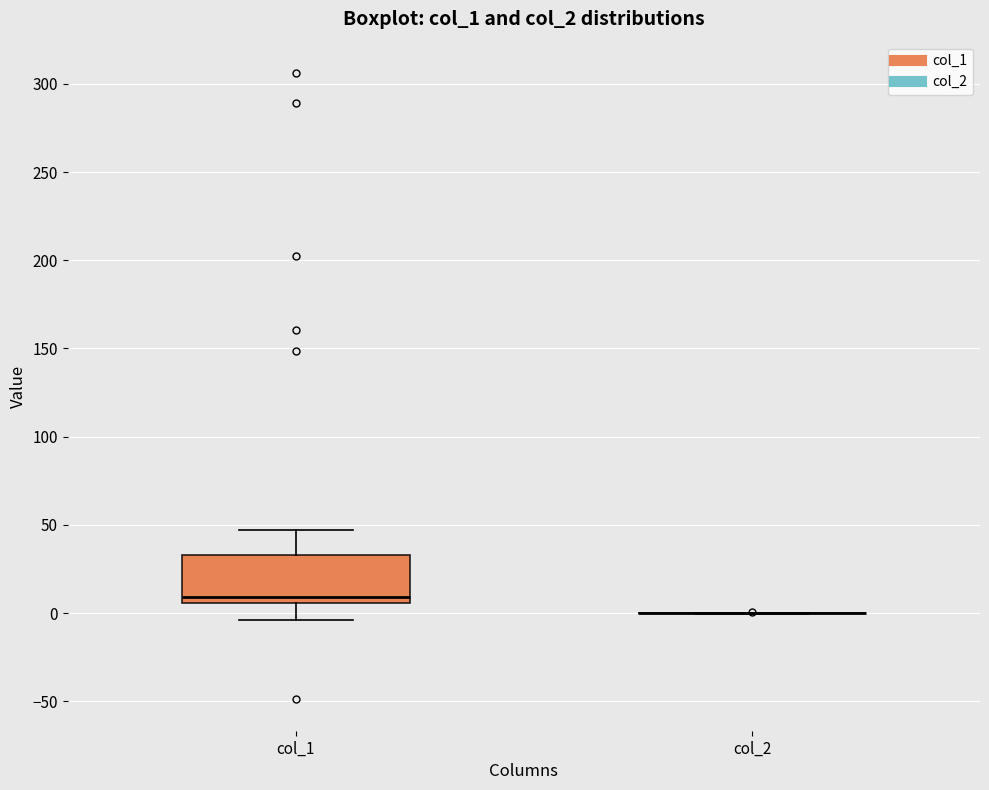

Reading left to right, transcribe this box plot: for each box, give where its median line is, the range the box spans, and where its two whiskers end, as read against the y-axis. The values are not printed on the chart, so give them approximately, as read against the axis.

col_1: median 10, box 5 to 35, whiskers -5 to 45
col_2: box collapsed to a line at 0, whiskers 0 to 0